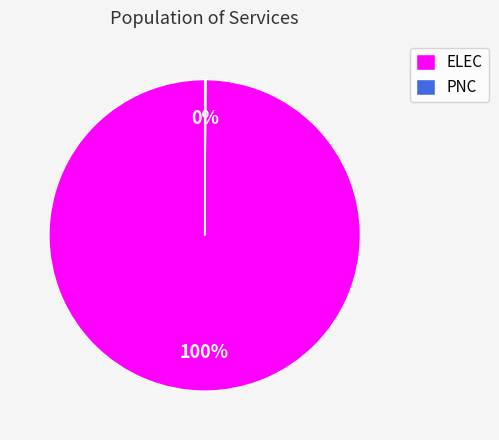

Which slice is the largest?

ELEC